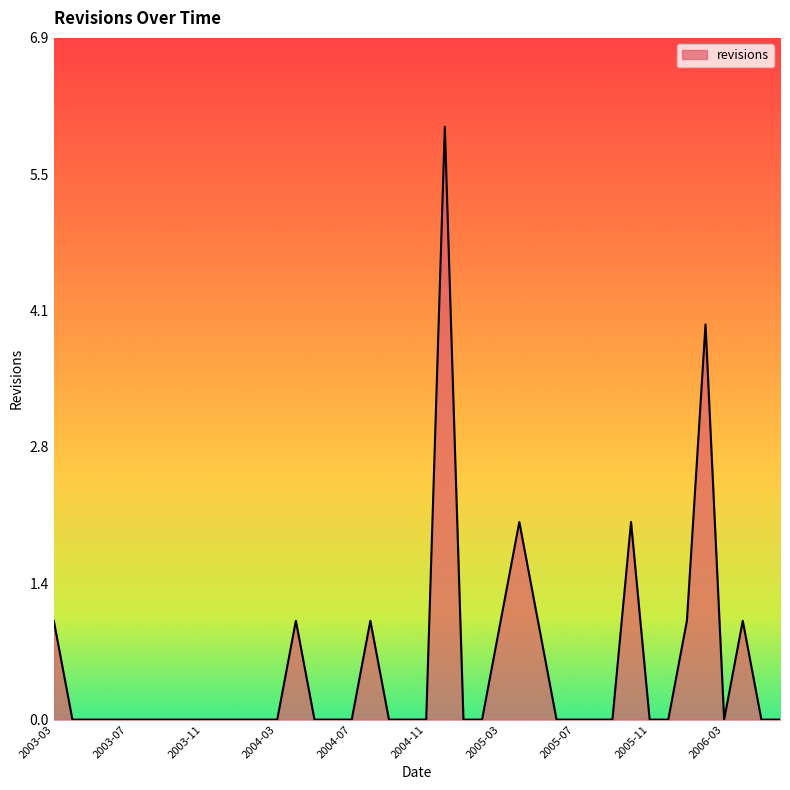

How many lines are shown in the chart?

1